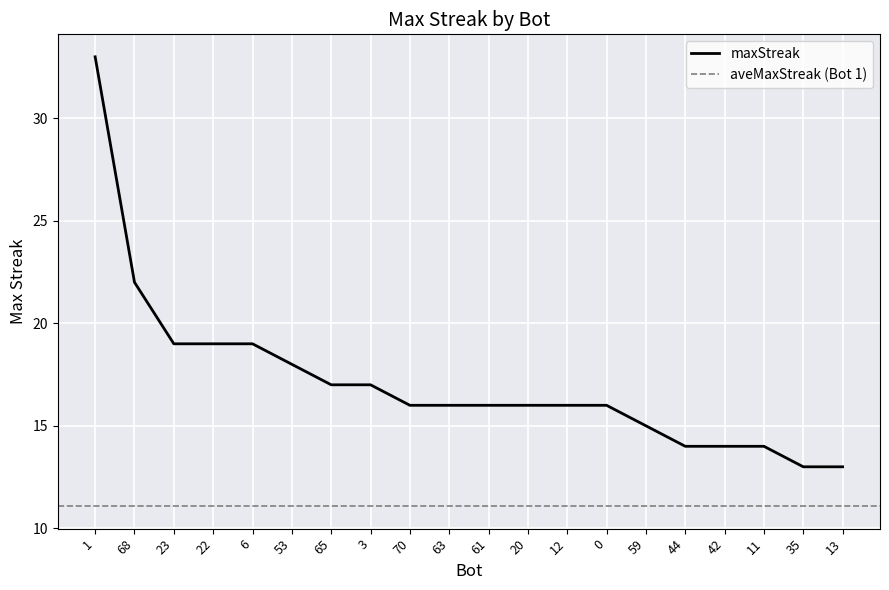

Which label corresponds to the largest value in the chart?

1